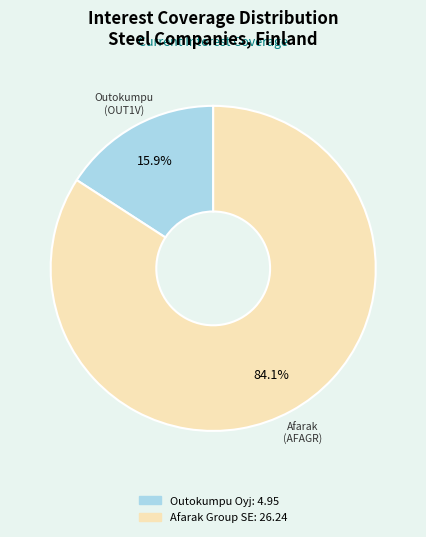

Is there a majority slice in this chart?

Yes